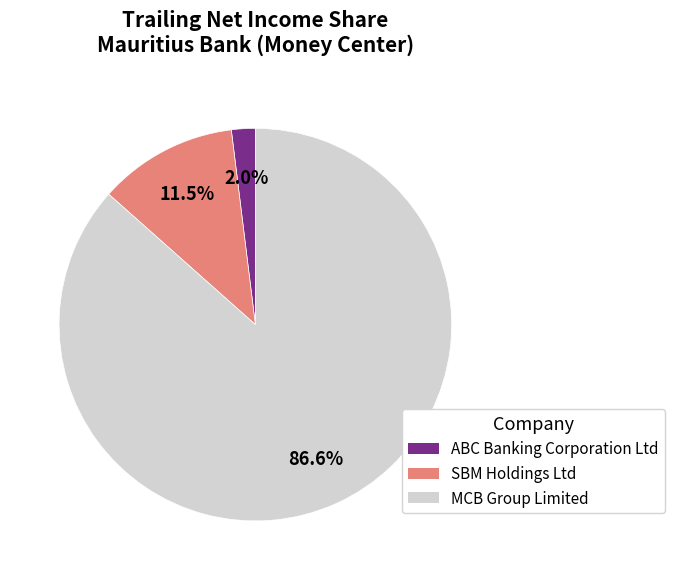

Does SBM Holdings Ltd account for over 50% of the chart?

No